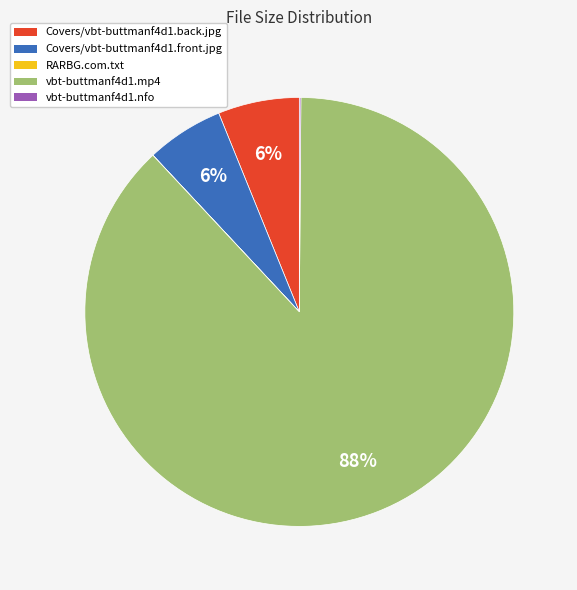

Do vbt-buttmanf4d1.mp4 and Covers/vbt-buttmanf4d1.back.jpg together represent more than half of the pie?

Yes